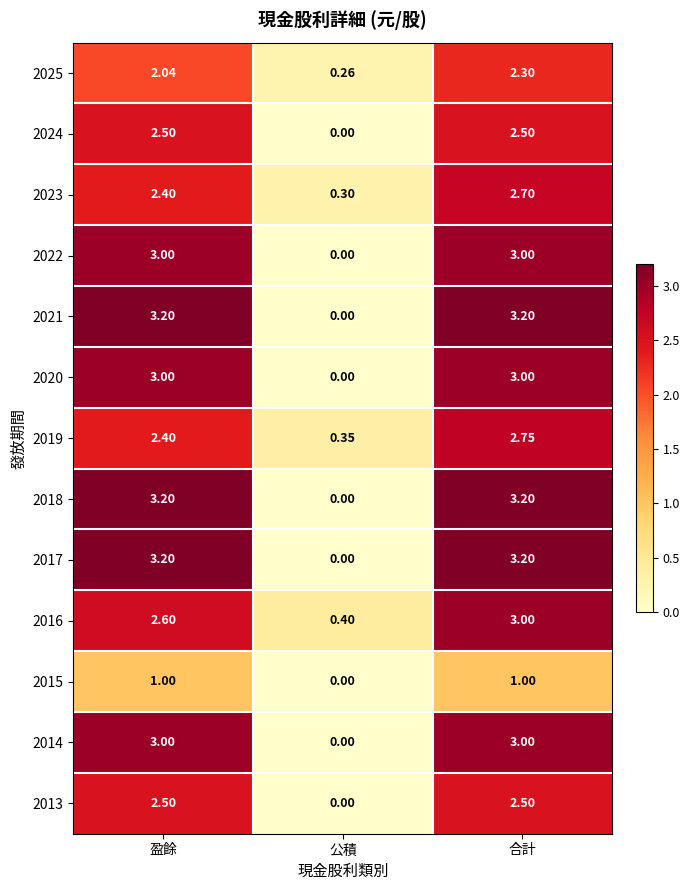

At which category is the sum across all series the highest?

合計